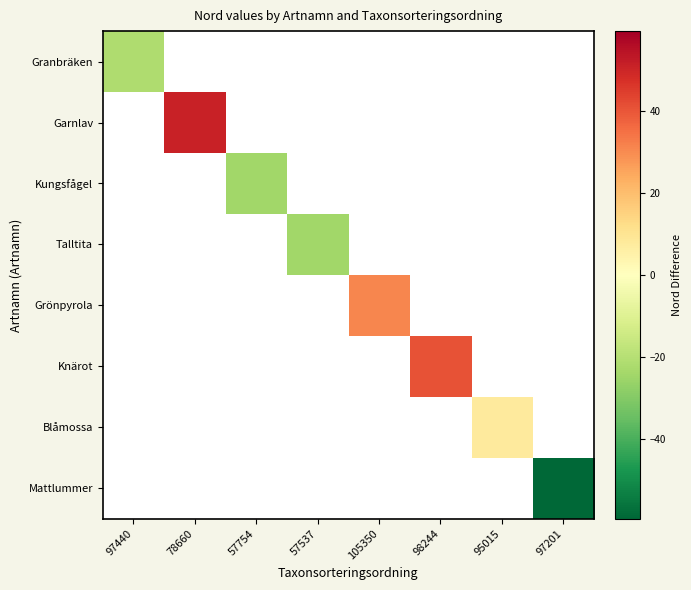

Which has a higher value, 97440 or 105350?

105350